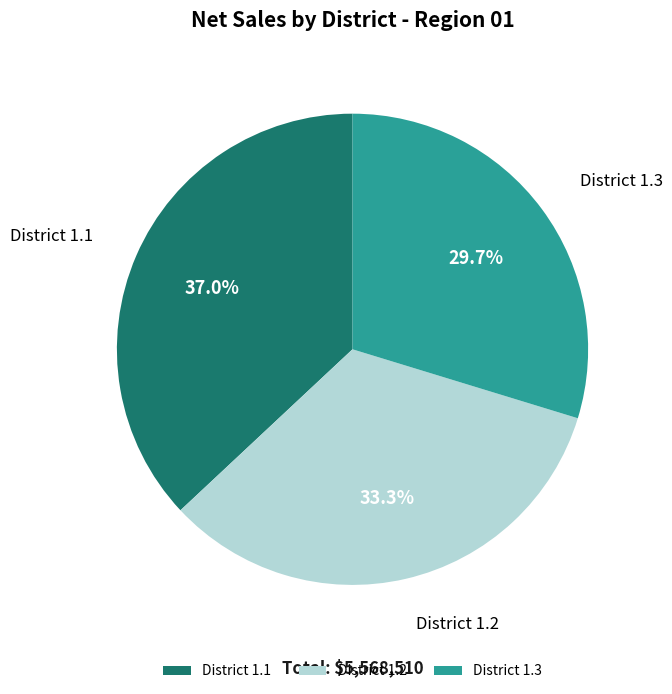

How many slices are in this pie chart?

3